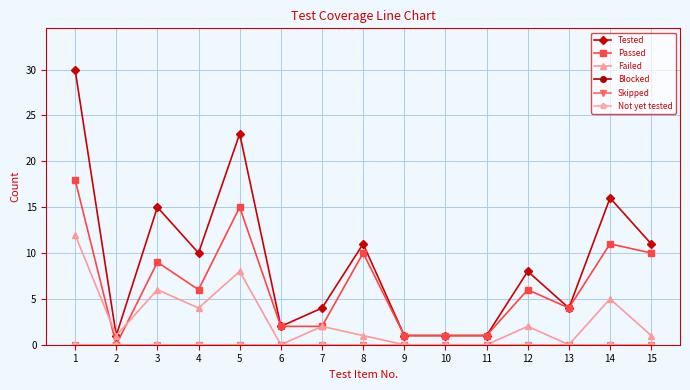

Does the chart have visible grid lines?

Yes